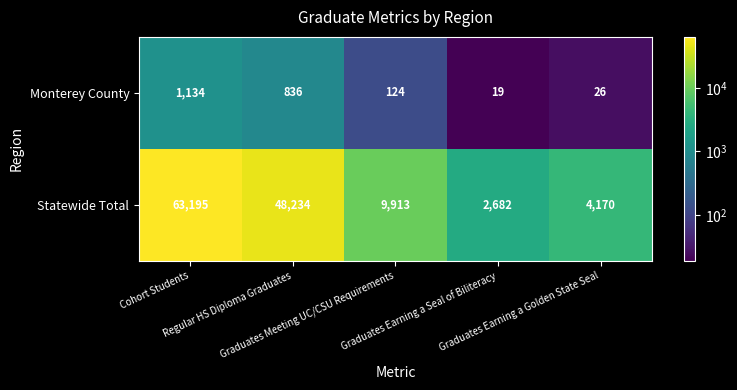

Rank the series by their maximum value, from highest to lowest.

Statewide Total, Monterey County